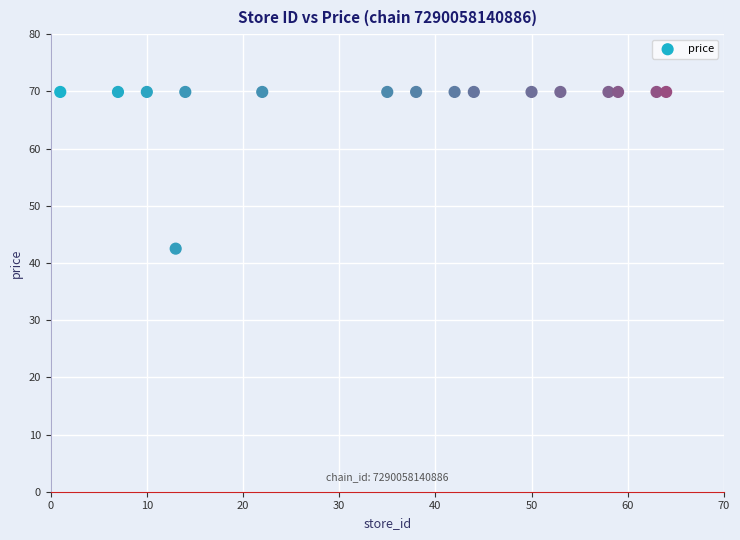

What is the range of Y values (max minus min)?

27.4